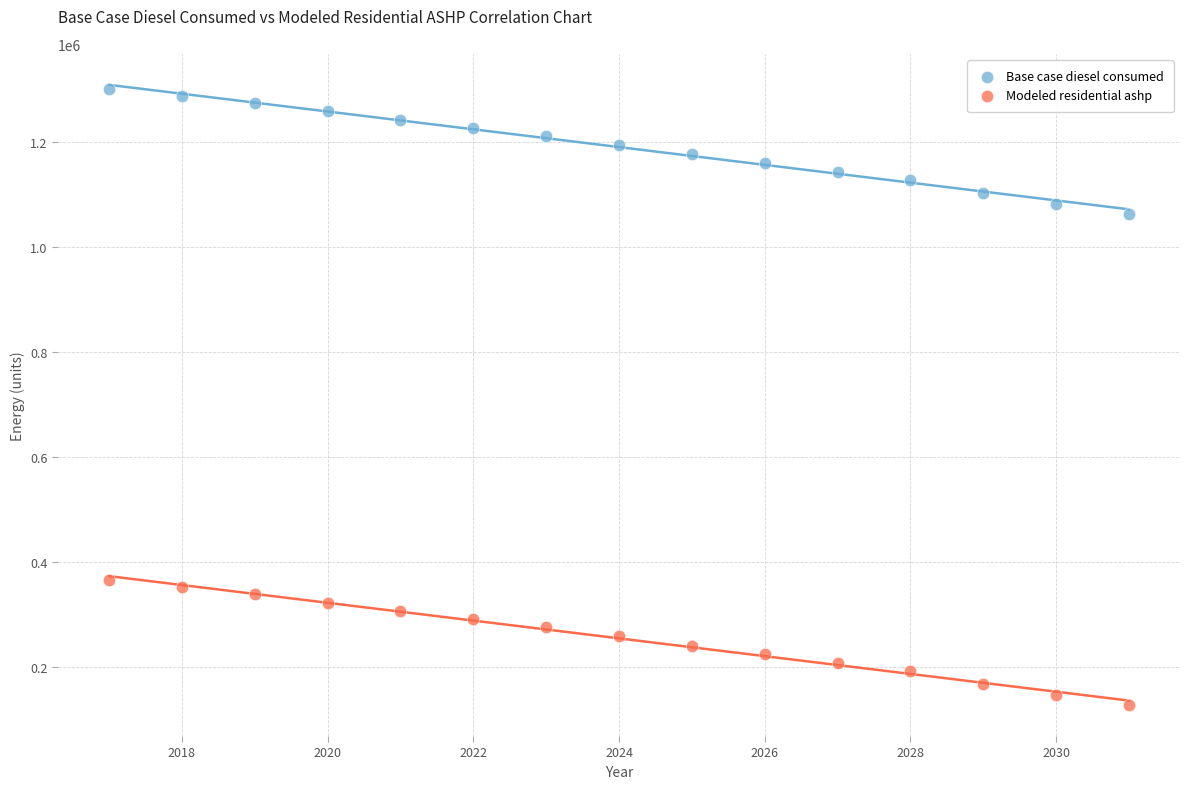

Which series reaches the maximum Y coordinate?

Base case diesel consumed